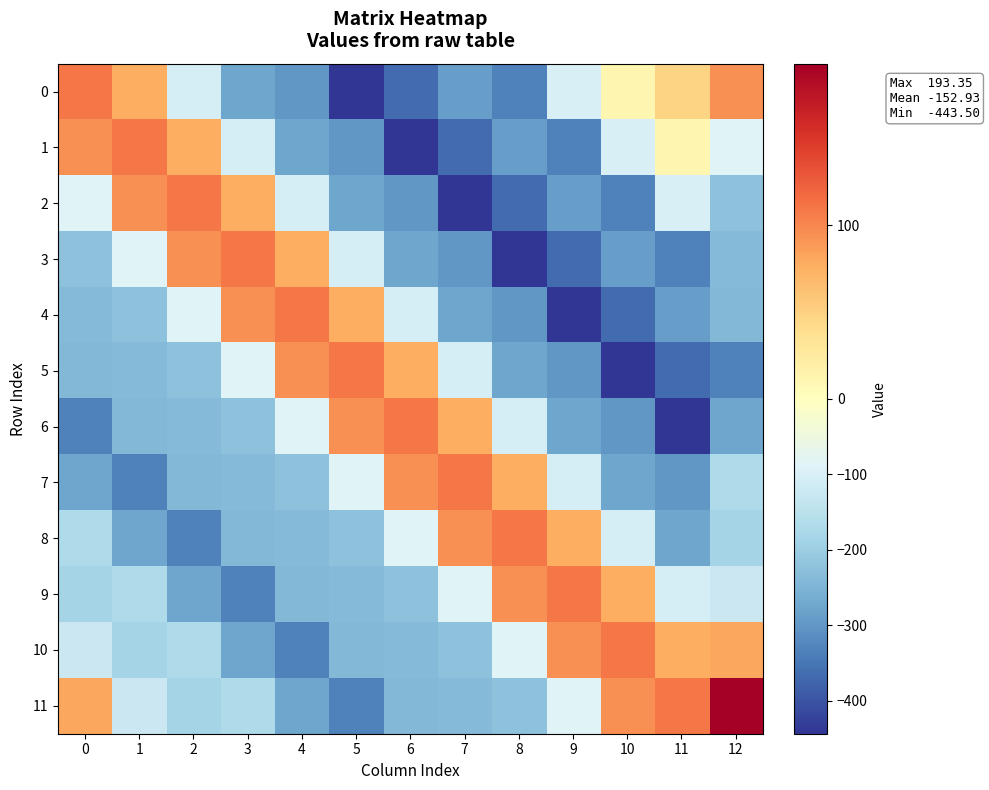

Between 9 and 10, which series saw the biggest shift?

1